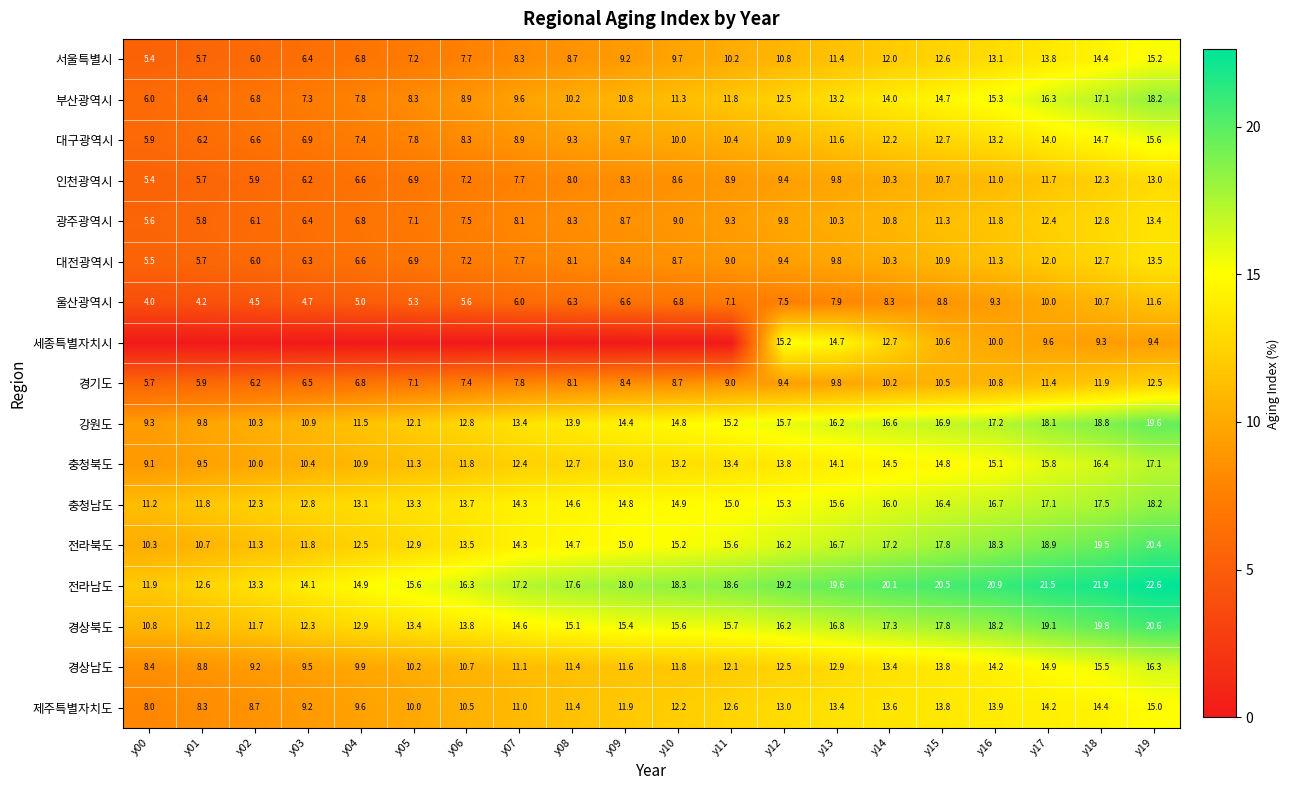

Which category has the highest value in the 대구광역시 series?

y19